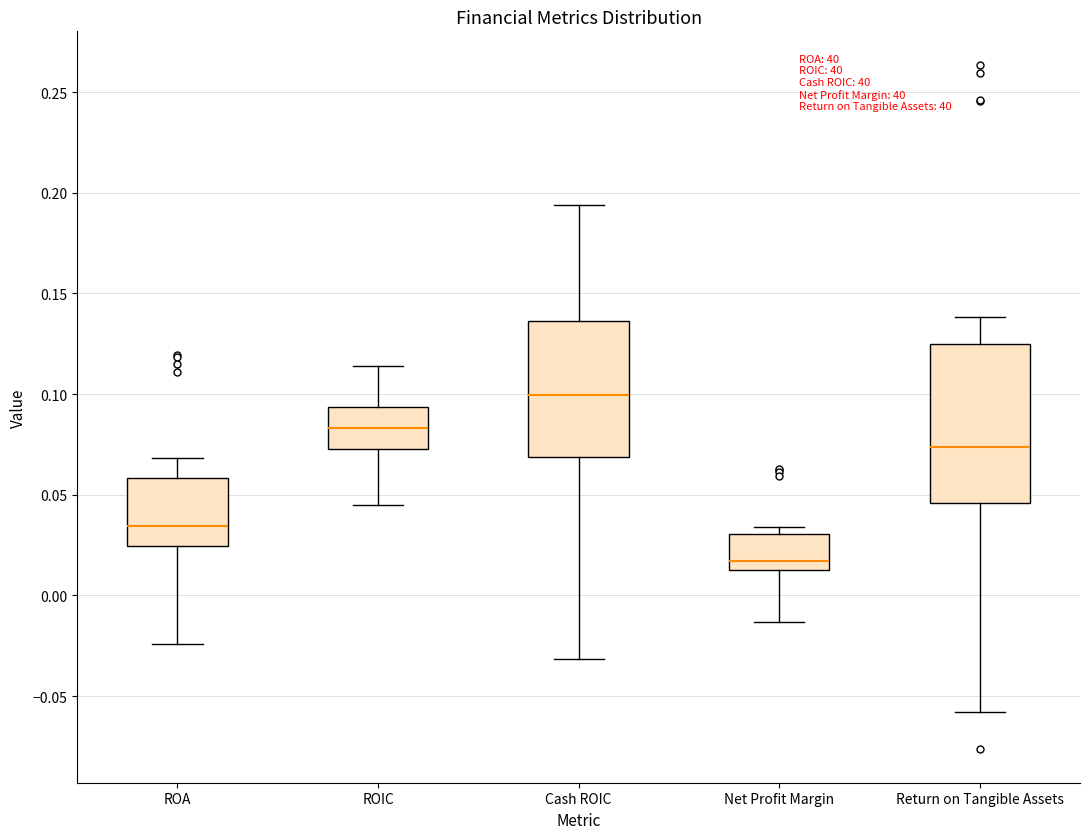

Reading left to right, read every box against the y-axis: the position of its median line, the range the box covers, and the ends of its whiskers. The values are not printed on the chart, so give them approximately, as read against the axis.

ROA: median 0.035, box 0.025 to 0.060, whiskers -0.025 to 0.070
ROIC: median 0.085, box 0.075 to 0.095, whiskers 0.045 to 0.115
Cash ROIC: median 0.100, box 0.070 to 0.135, whiskers -0.030 to 0.195
Net Profit Margin: median 0.015 (just above the box's lower edge), box 0.015 to 0.030, whiskers -0.015 to 0.035
Return on Tangible Assets: median 0.075, box 0.045 to 0.125, whiskers -0.060 to 0.140